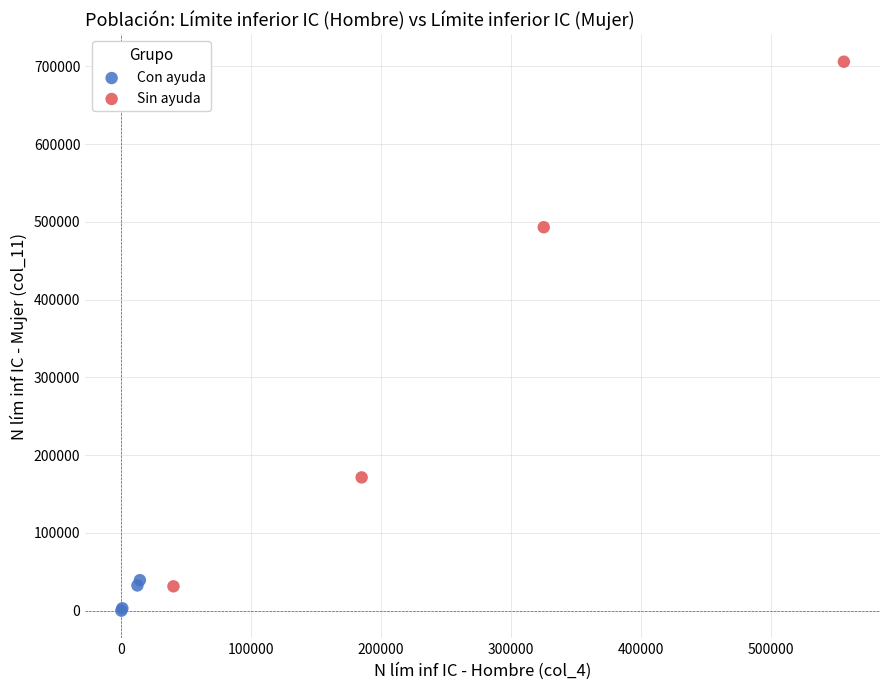

What are all the series names shown in the legend?

Con ayuda, Sin ayuda